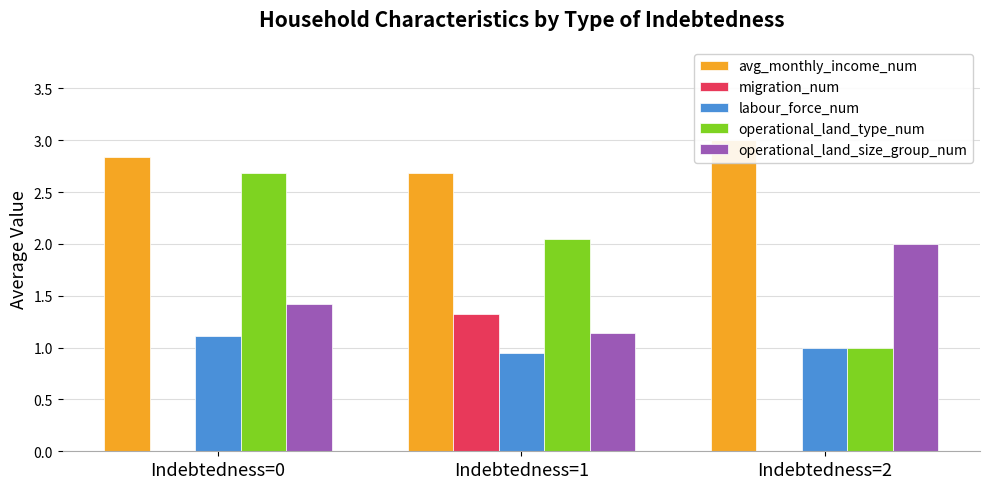

What is the average value of the labour_force_num series?

1.0